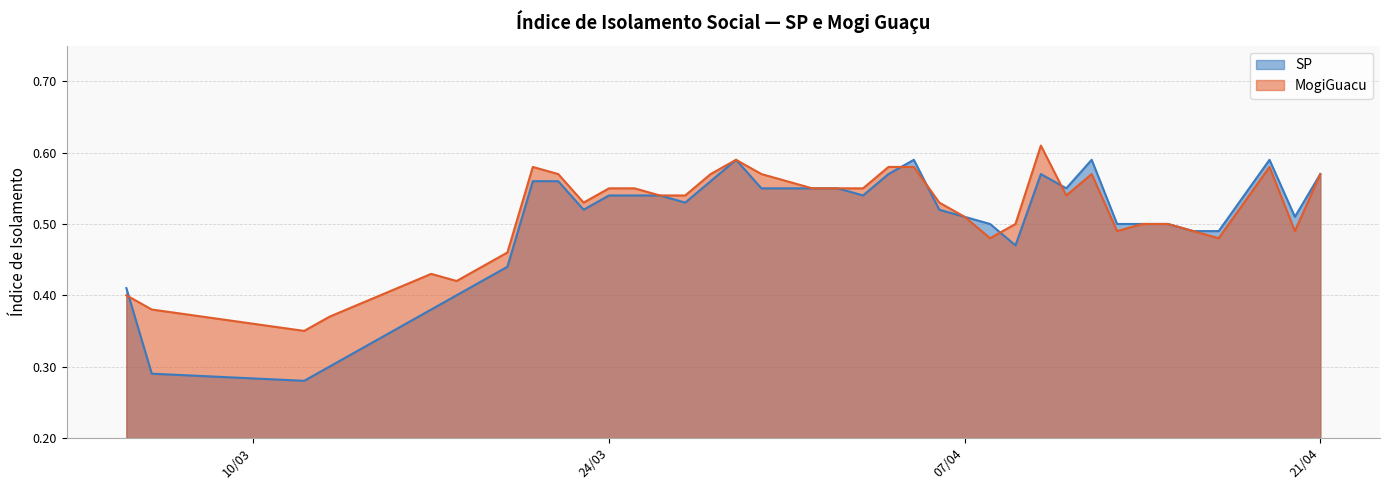

Reading left to right, what are all the values shown in this chart?

MogiGuacu: 0.4	0.4	0.3	0.4	0.4	0.4	0.4	0.5	0.6	0.6	0.5	0.6	0.6	0.5	0.5	0.6	0.6	0.6	0.6	0.6	0.6	0.6	0.6	0.6	0.5	0.5	0.5	0.5	0.6	0.5	0.6	0.5	0.5	0.5	0.5	0.5	0.5	0.6	0.5	0.6
SP: 0.4	0.3	0.3	0.3	0.4	0.4	0.4	0.4	0.6	0.6	0.5	0.5	0.5	0.5	0.5	0.6	0.6	0.6	0.6	0.6	0.6	0.5	0.6	0.6	0.5	0.5	0.5	0.5	0.6	0.6	0.6	0.5	0.5	0.5	0.5	0.5	0.5	0.6	0.5	0.6